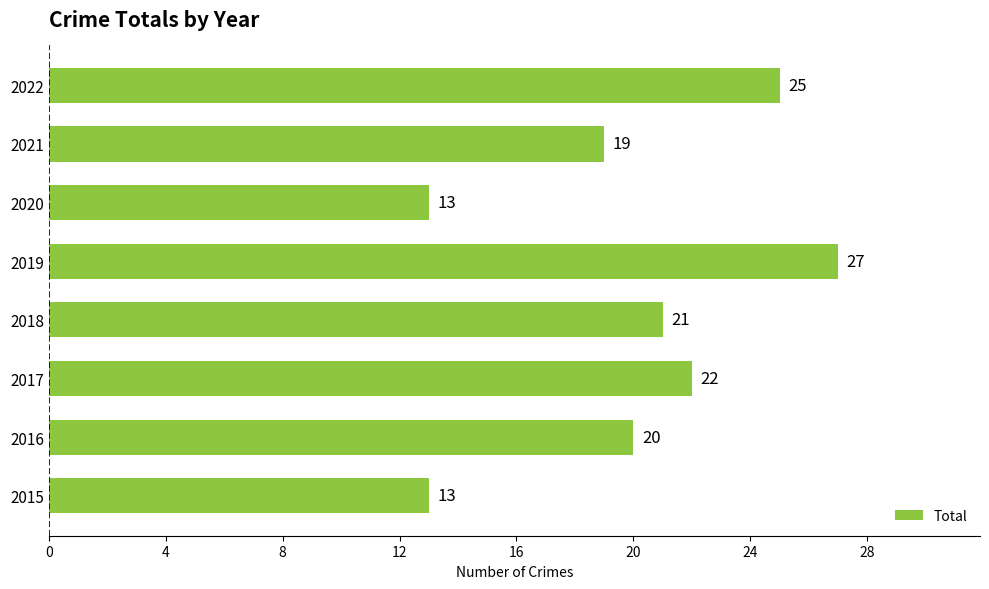

Which label corresponds to the largest value in the chart?

2019